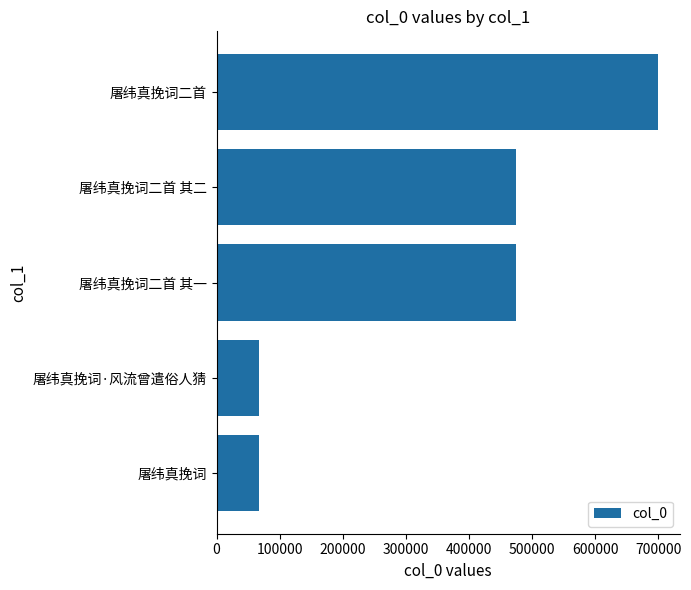

How many distinct data groups are displayed?

1